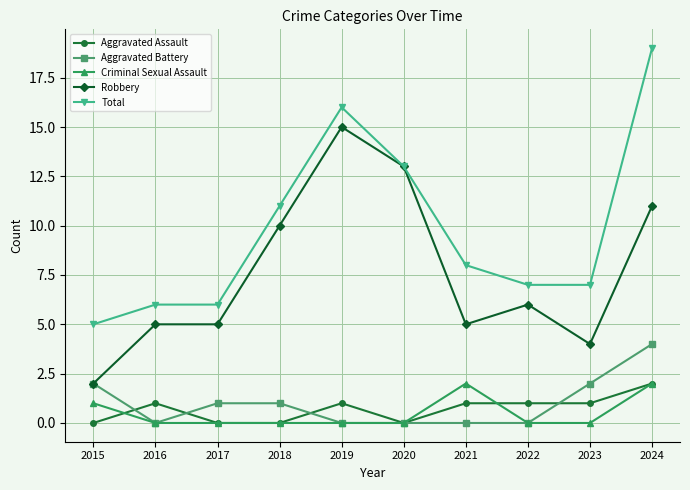

True or false: Criminal Sexual Assault has a value of 2 at 2024.

True